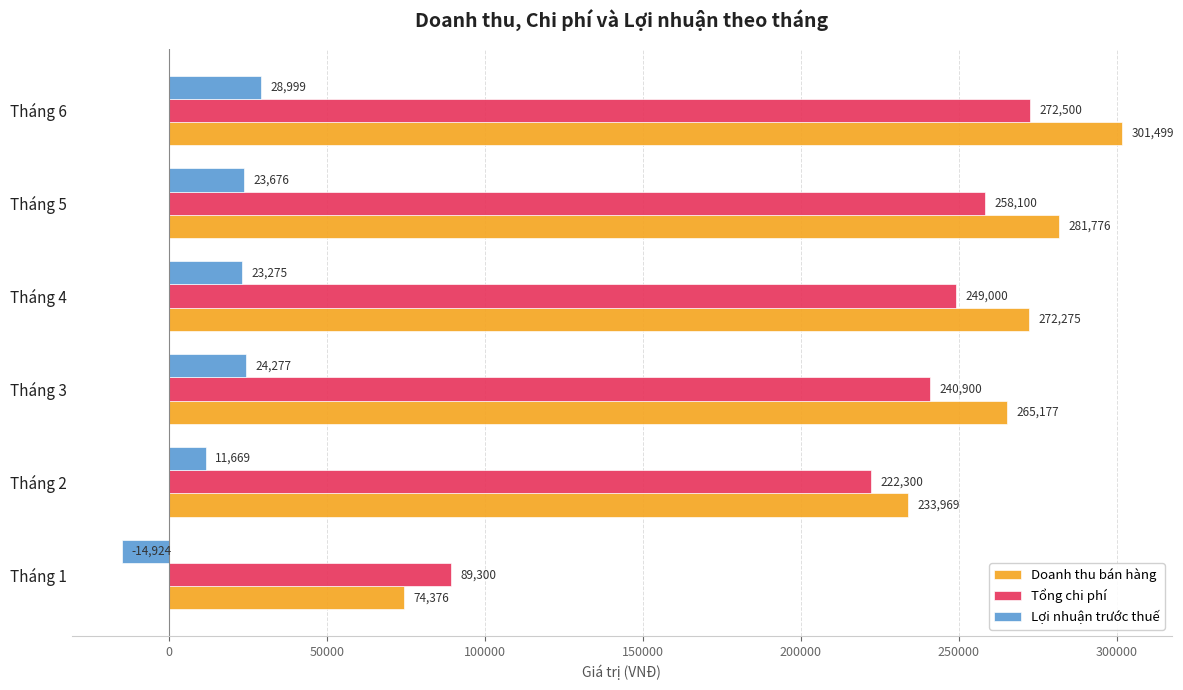

True or false: Doanh thu bán hàng has a value of 30843.6 at Tháng 1.

False